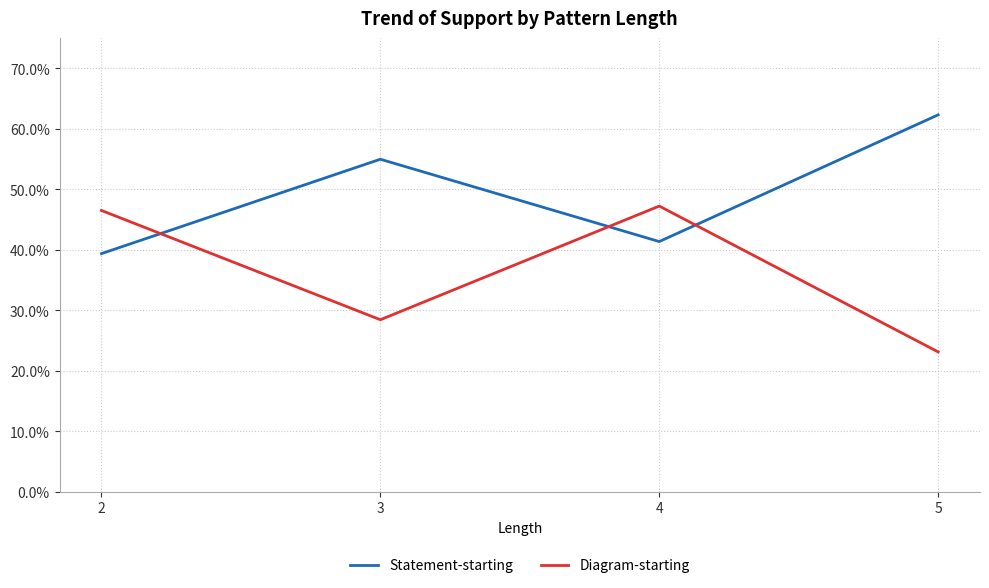

Reading right to left, extract all data points from this chart.

Statement-starting: 0.6	0.4	0.5	0.4
Diagram-starting: 0.2	0.5	0.3	0.5